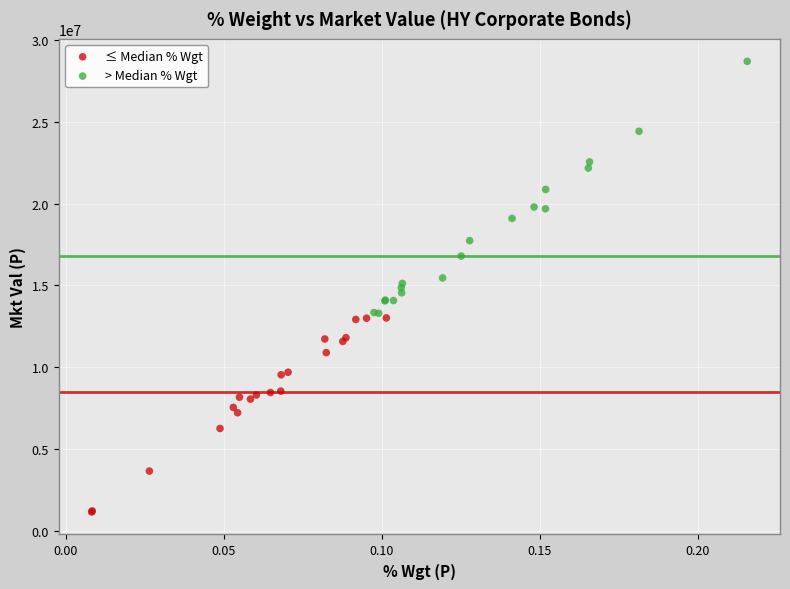

Which series reaches the minimum Y coordinate?

≤ Median % Wgt